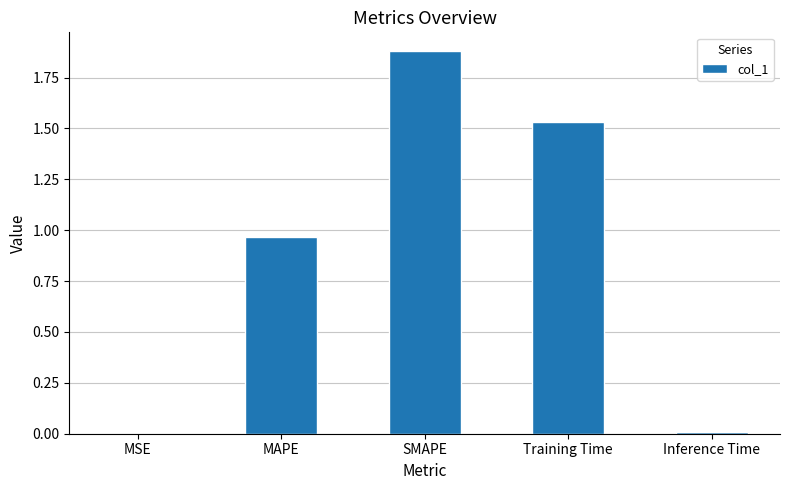

Are the bars horizontal?

No